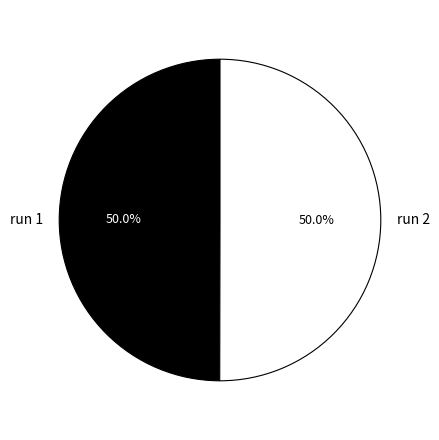

What percentage do run 2 and run 1 together represent?

100.0%